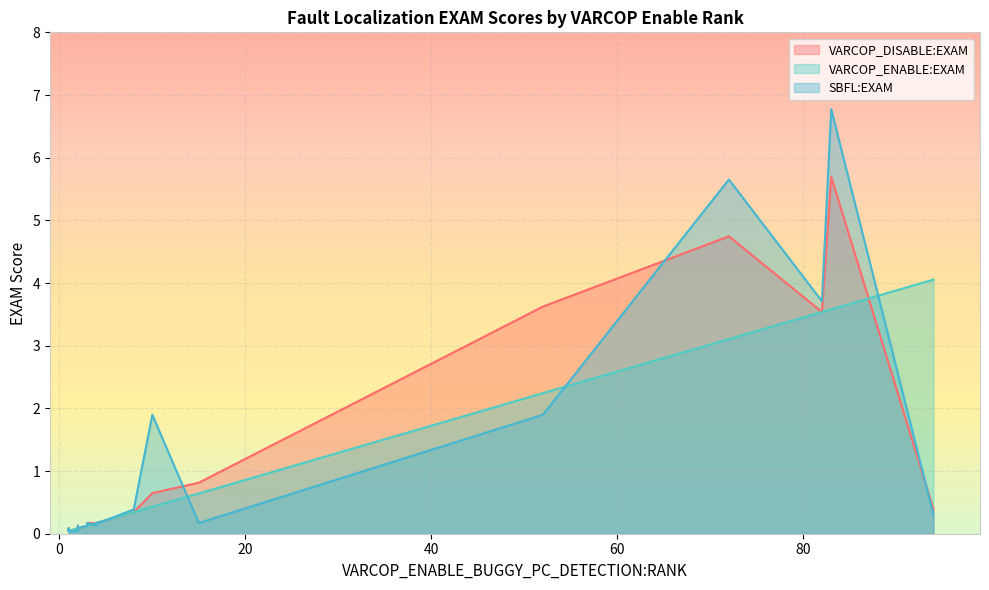

What are all the series names shown in the legend?

VARCOP_DISABLE:EXAM, VARCOP_ENABLE:EXAM, SBFL:EXAM